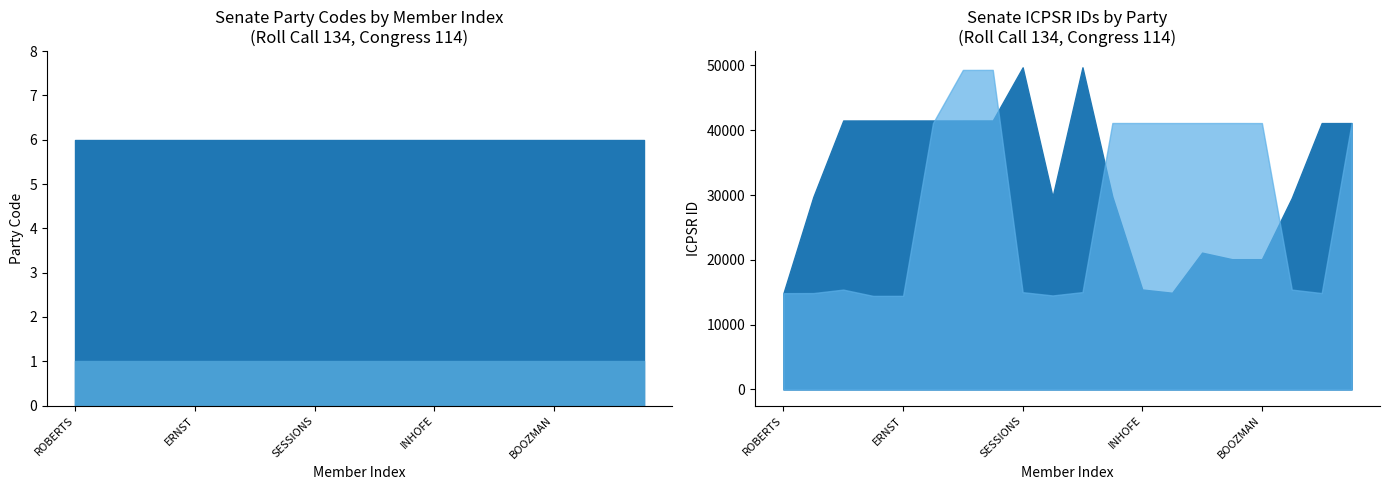

What is the value of the Republican (200) point at the 6th from the left?

6